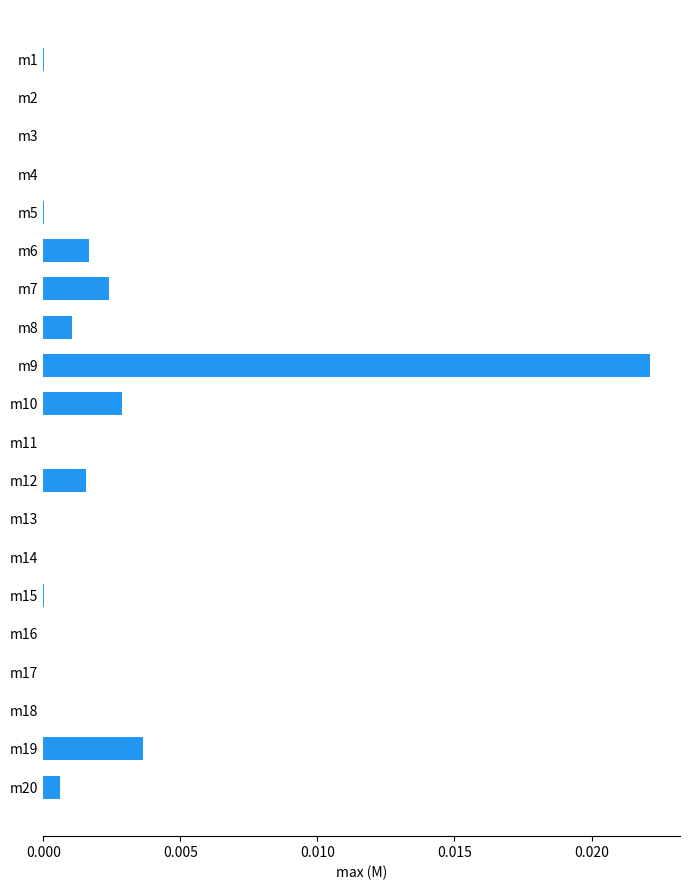

Does the chart contain stacked bars?

No